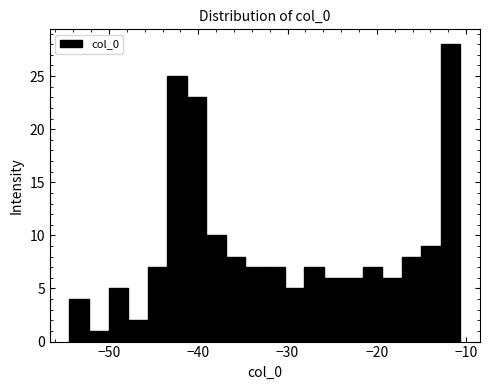

Around what value on the x-axis is the tallest bar? Give the approximate position of its centre, as read against the axis.

-12